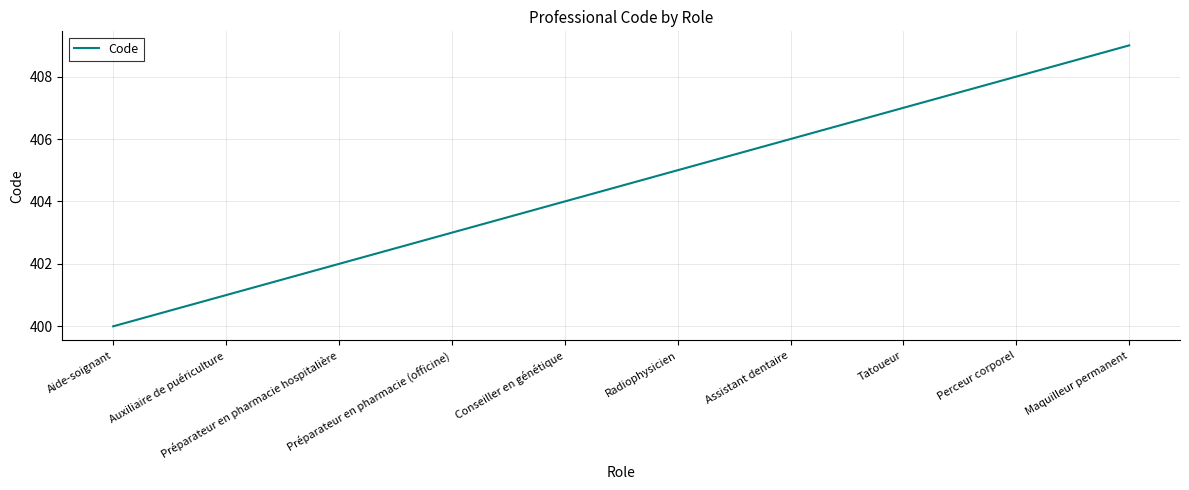

Rank the categories by value from highest to lowest.

Maquilleur permanent, Perceur corporel, Tatoueur, Assistant dentaire, Radiophysicien, Conseiller en génétique, Préparateur en pharmacie (officine), Préparateur en pharmacie hospitalière, Auxiliaire de puériculture, Aide-soignant